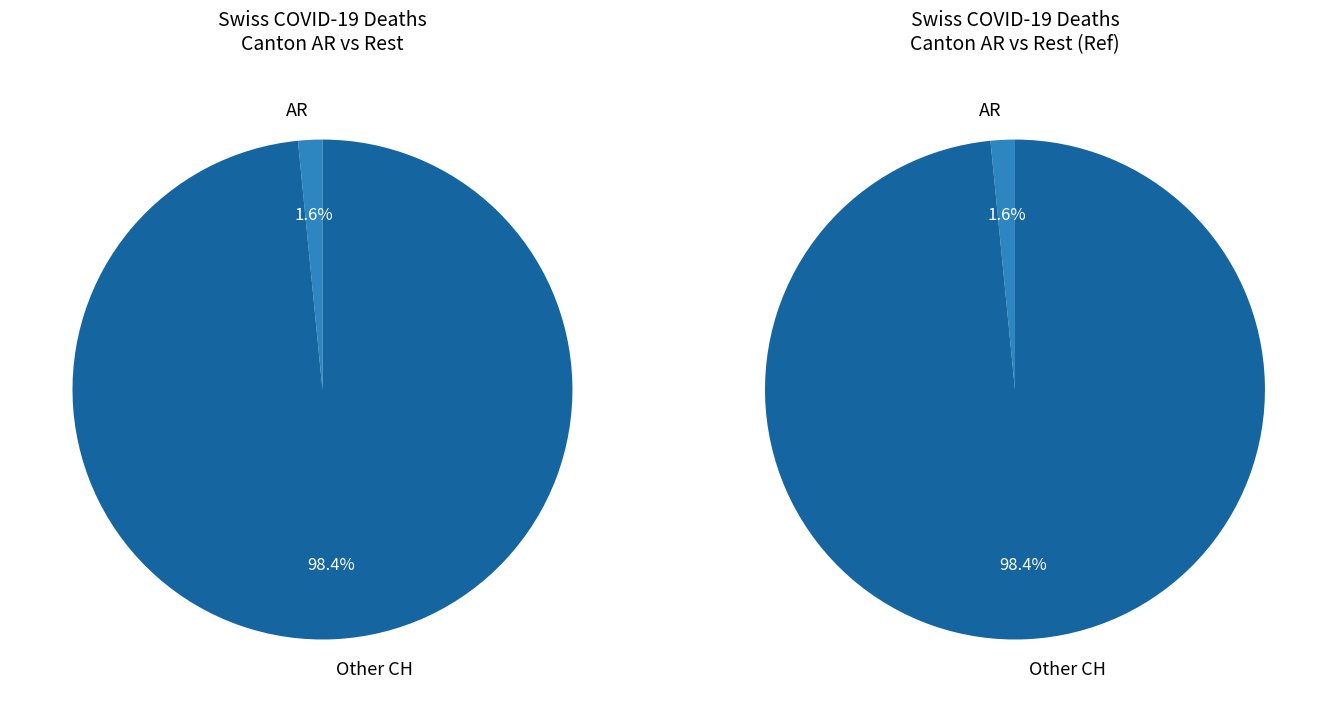

Is the sum of 36 and 7 greater than half?

No